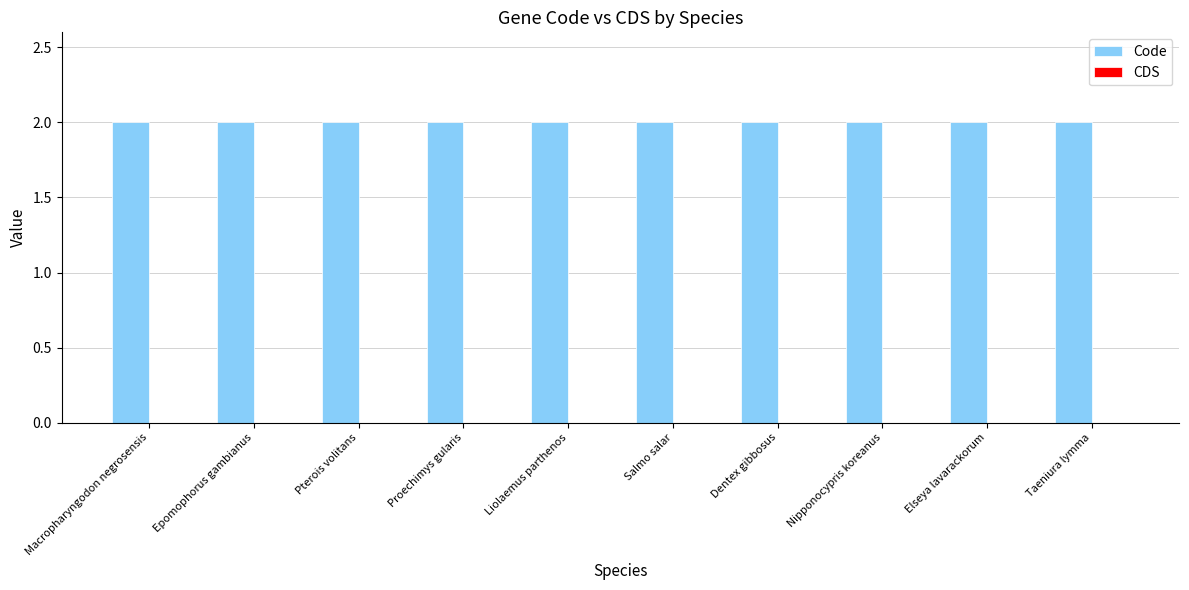

What is the label of the 6th bar from the right?

Liolaemus parthenos